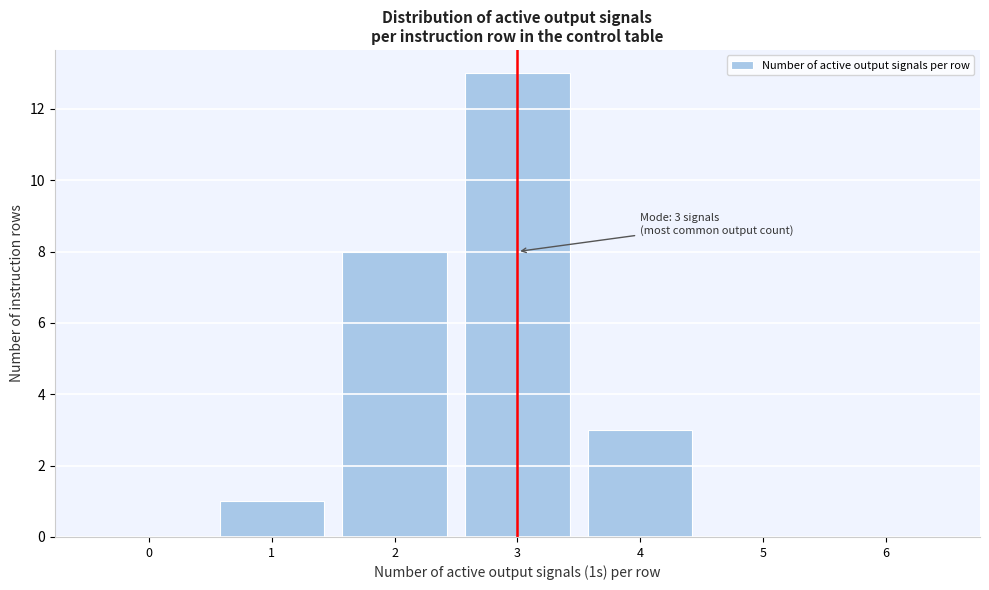

Reading left to right, what are all the values shown in this chart?

0=0	1=1	2=8	3=13	4=3	5=0	6=0